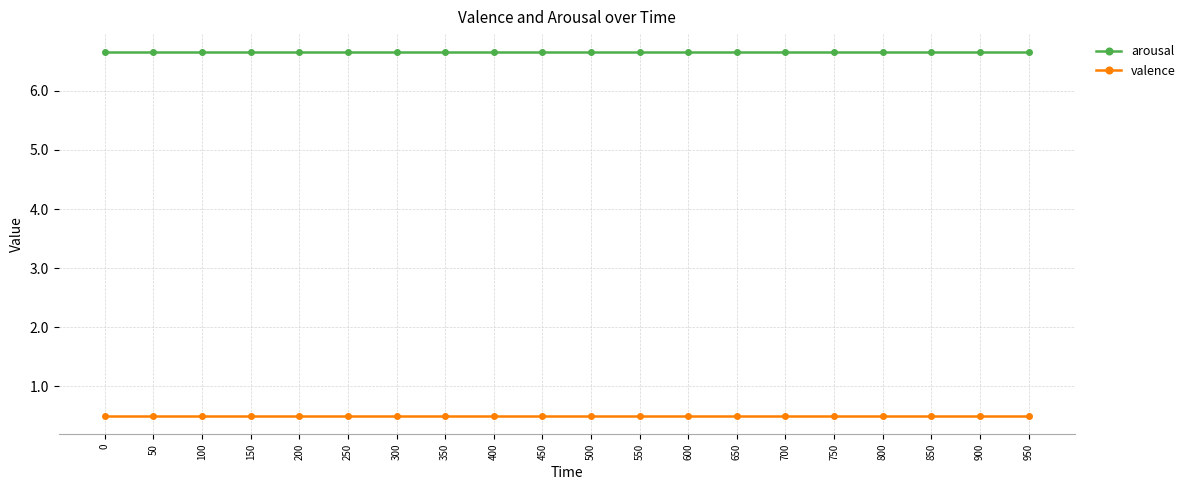

What is the value of the arousal point at the 5th from the left?

6.7